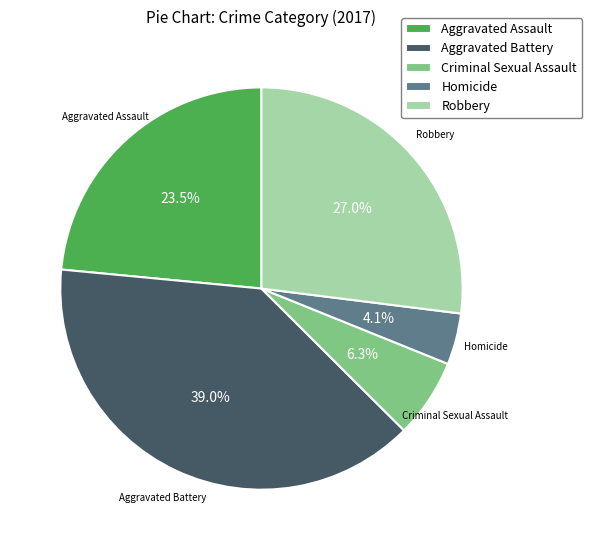

Rank the categories by value from lowest to highest.

Homicide, Criminal Sexual Assault, Aggravated Assault, Robbery, Aggravated Battery